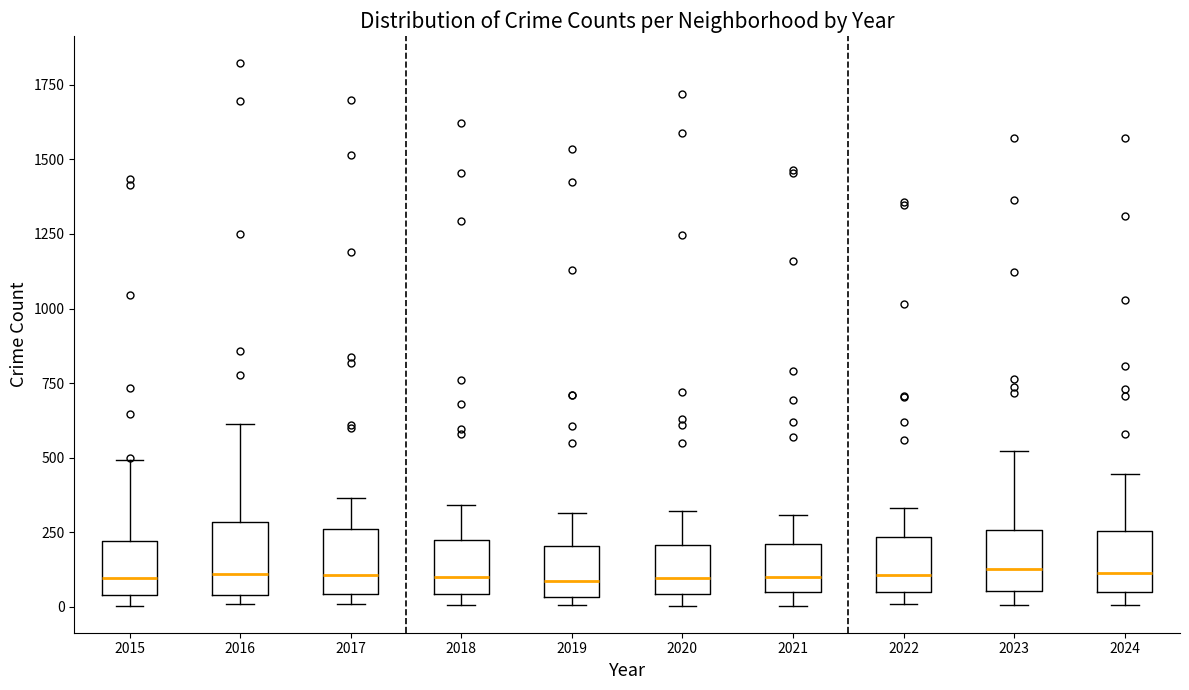

Reading left to right, read every box against the y-axis: the position of its median line, the range the box covers, and the ends of its whiskers. The values are not printed on the chart, so give them approximately, as read against the axis.

2015: median 100, box 50 to 200, whiskers 0 to 500
2016: median 100, box 50 to 300, whiskers 0 to 600
2017: median 100, box 50 to 250, whiskers 0 to 350
2018: median 100, box 50 to 200, whiskers 0 to 350
2019: median 100, box 50 to 200, whiskers 0 to 300
2020: median 100, box 50 to 200, whiskers 0 to 300
2021: median 100, box 50 to 200, whiskers 0 to 300
2022: median 100, box 50 to 250, whiskers 0 to 350
2023: median 150, box 50 to 250, whiskers 0 to 500
2024: median 100, box 50 to 250, whiskers 0 to 450